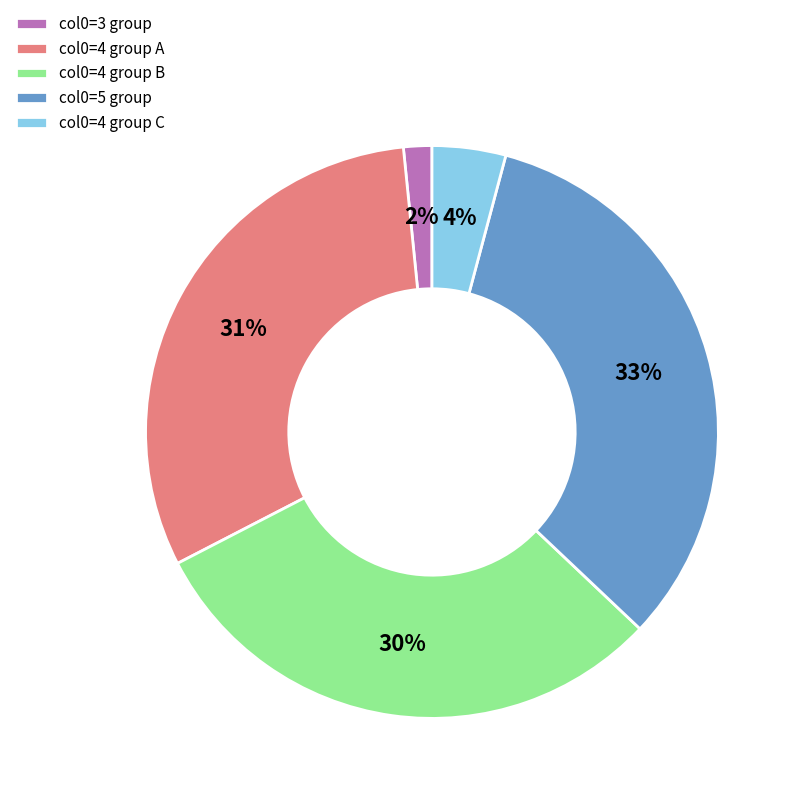

To the nearest percent, what is the combined percentage of col0=4 group C and col0=4 group A?

35%